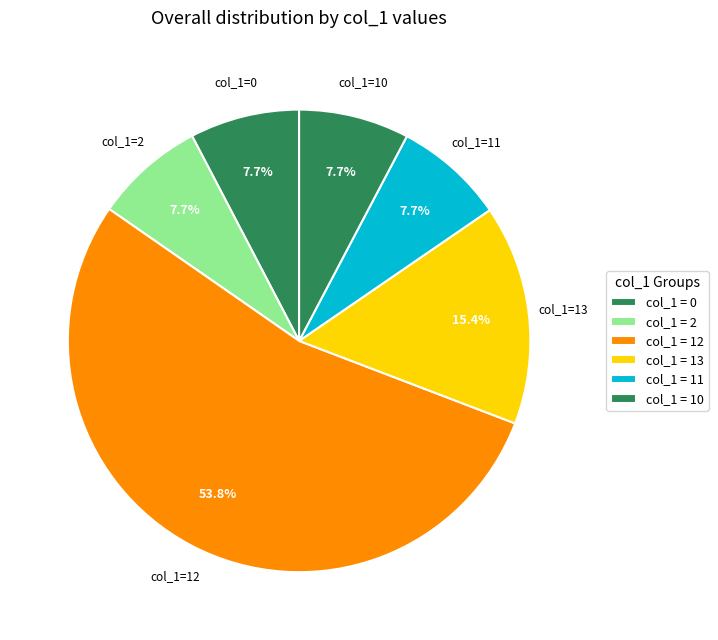

How many slices are in this pie chart?

6